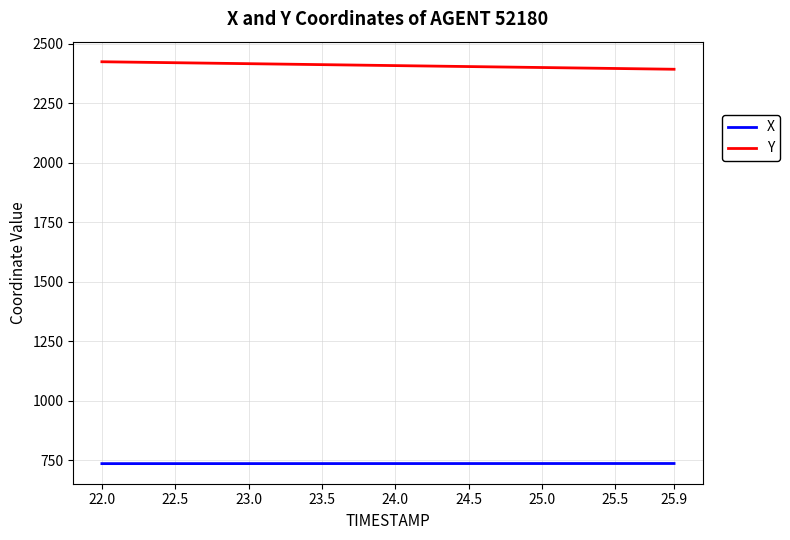

List the series in order of their peak value, highest first.

Y, X